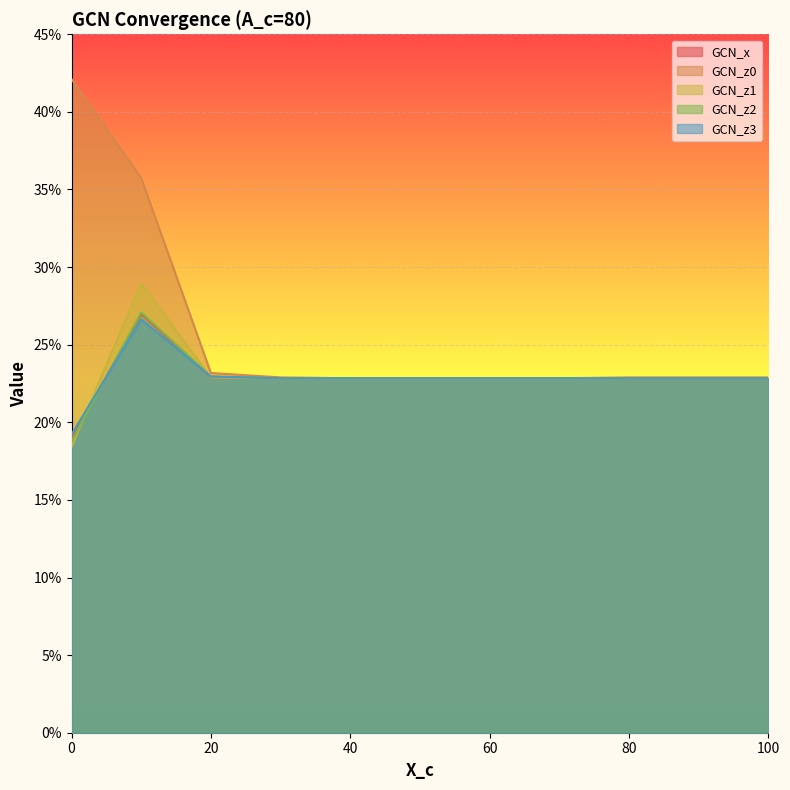

What is the average value of the GCN_z3 series?

0.2